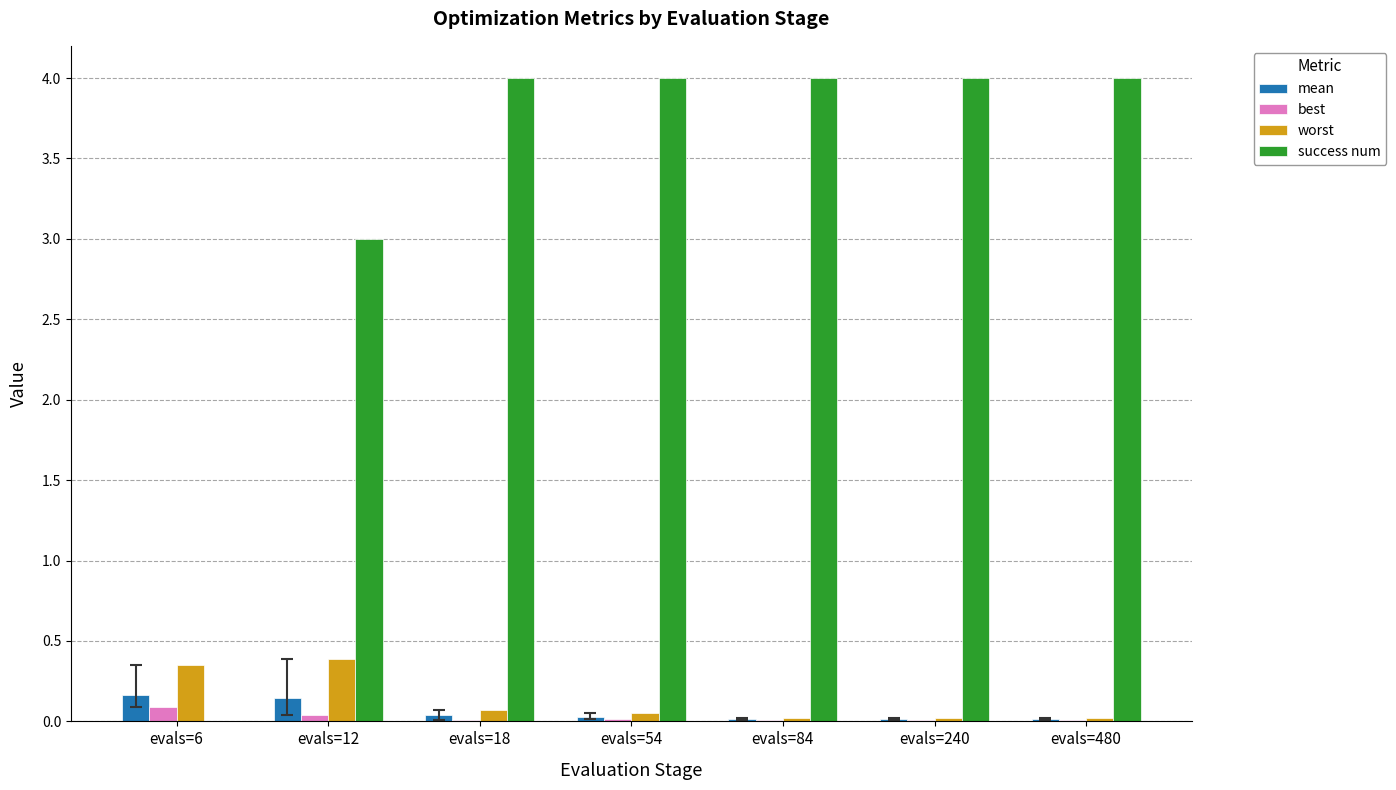

How many data points does each series have?

7